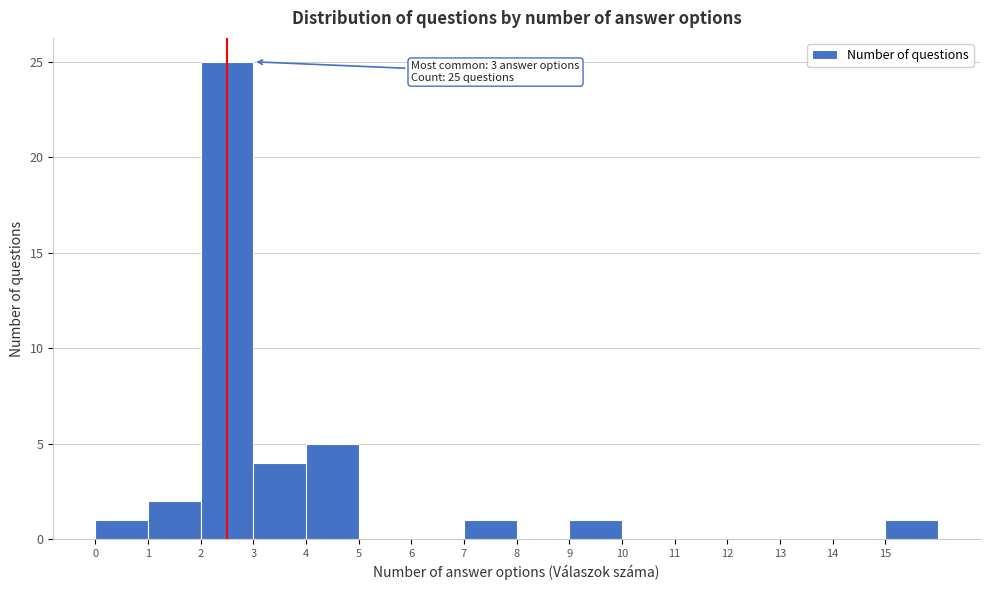

Which range on the x-axis has the tallest bar?

2 to 3